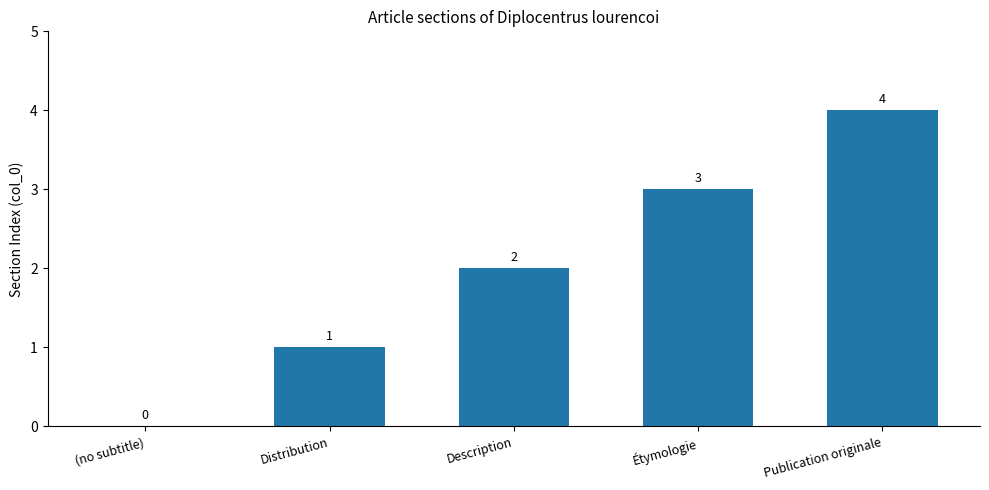

Which label corresponds to the largest value in the chart?

Publication originale